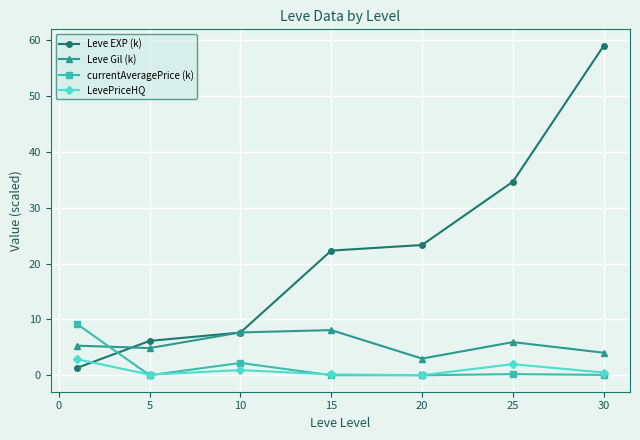

What are all the series names shown in the legend?

Leve EXP (k), Leve Gil (k), currentAveragePrice (k), LevePriceHQ